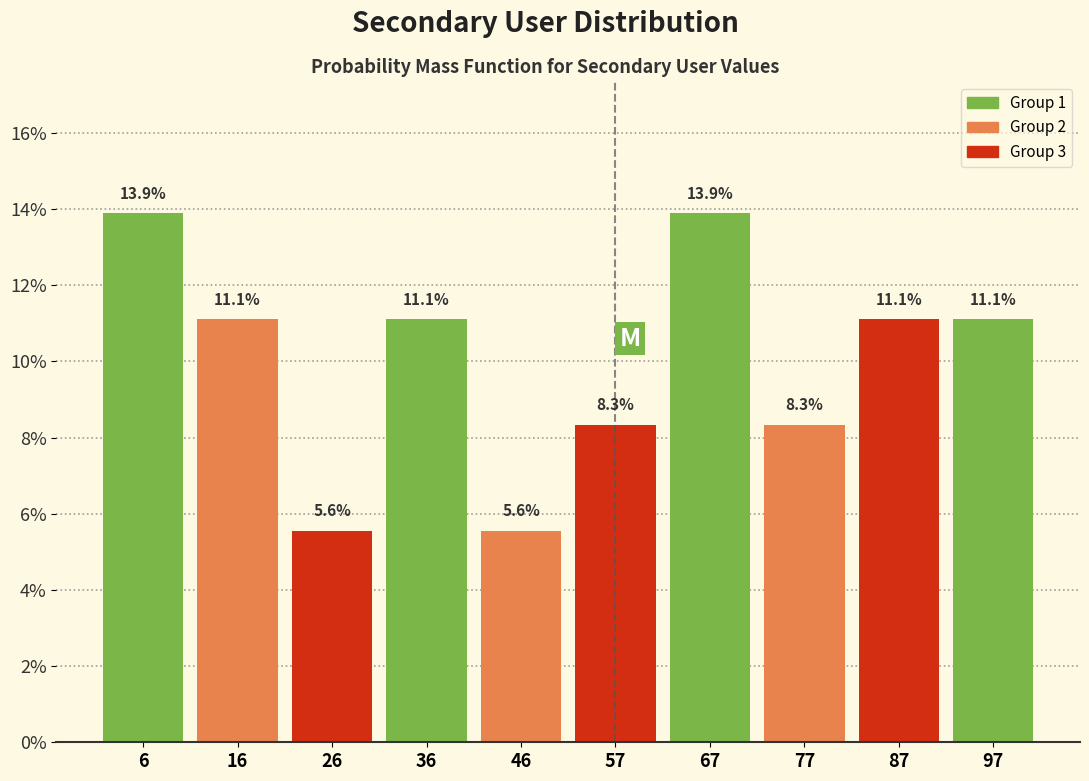

Reading left to right, list every bar in this chart as the range it spans on the x-axis followed by its height. The bar edges are not printed on the chart, so give them approximately, as read against the axis.

2 to 12: 13.9
12 to 22: 11.1
22 to 32: 5.6
32 to 42: 11.1
42 to 52: 5.6
52 to 62: 8.3
62 to 72: 13.9
72 to 82: 8.3
82 to 92: 11.1
92 to 102: 11.1